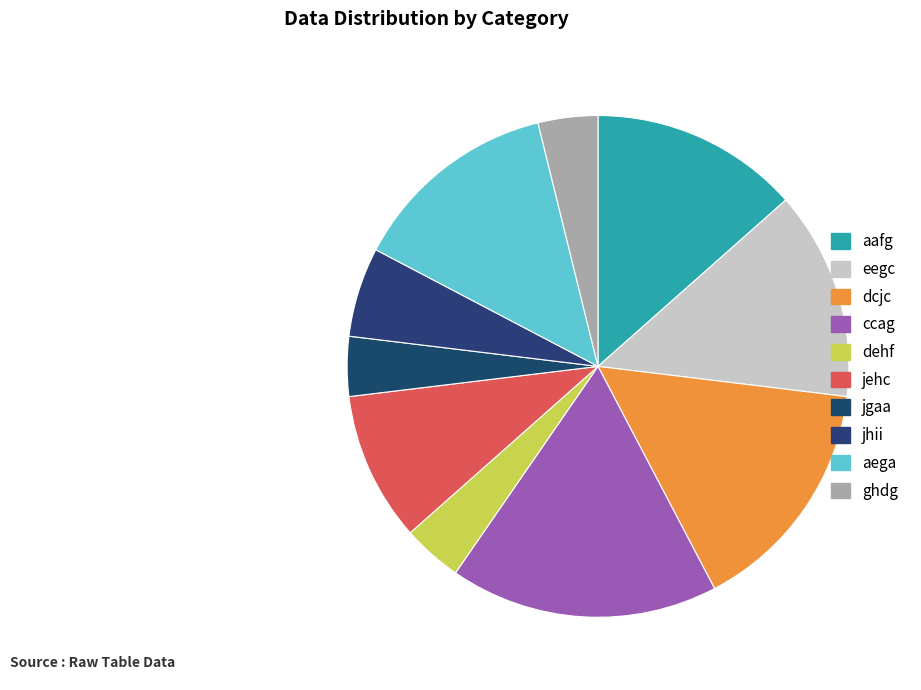

How many slices are in this pie chart?

10